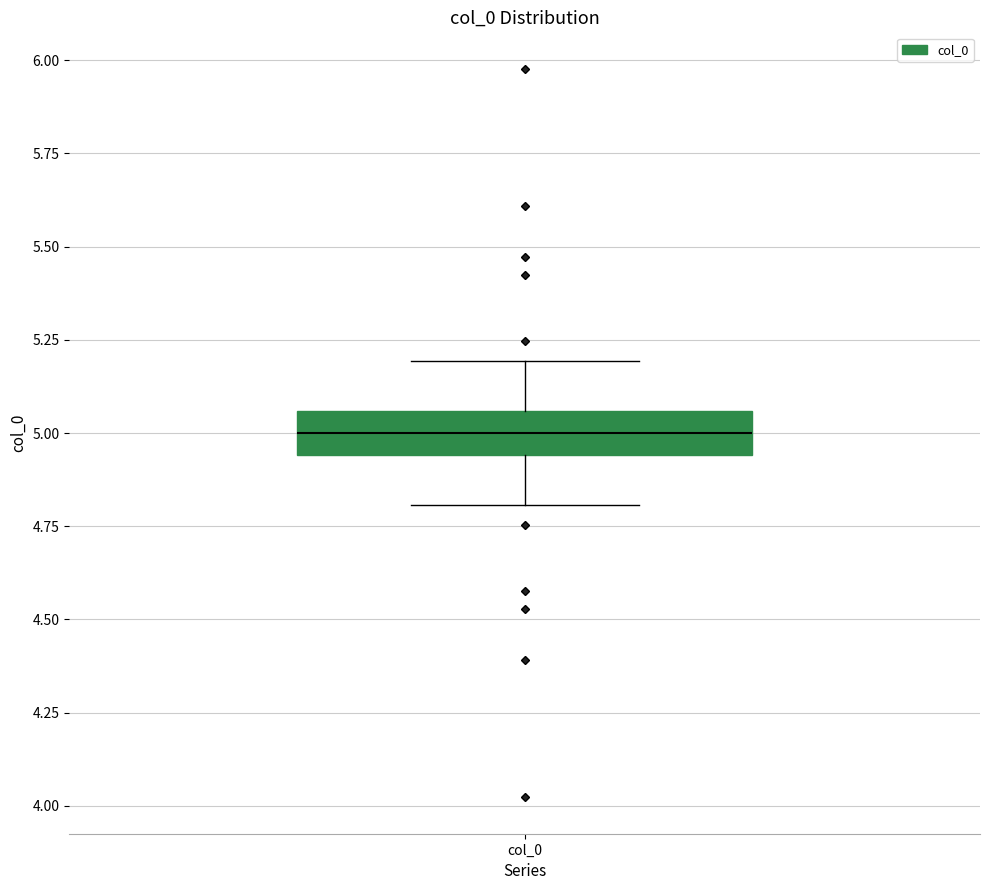

Where is the upper edge of the box for col_0 on the y-axis? The values are not printed on the chart, so give them approximately, as read against the axis.

5.05